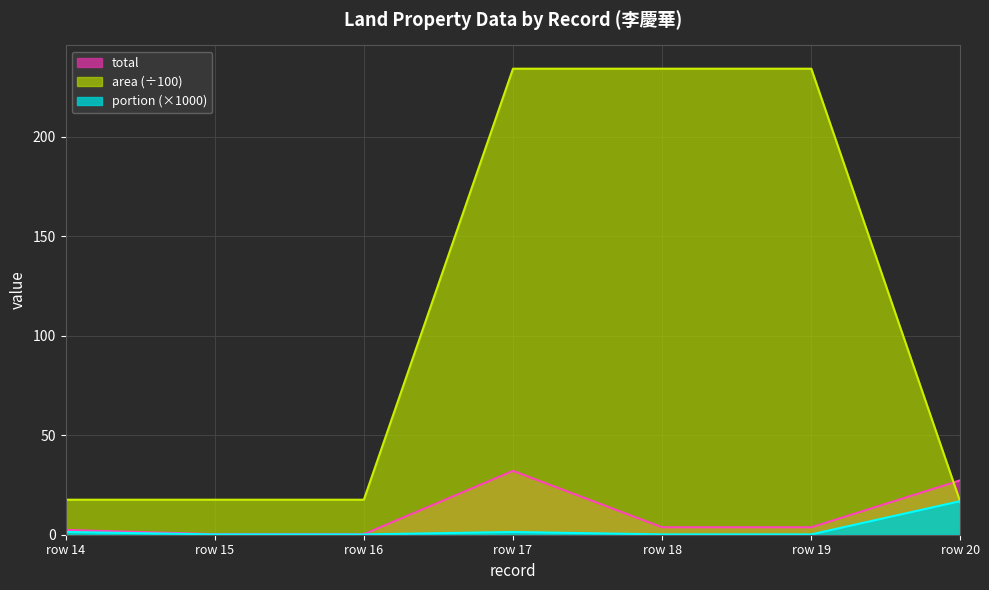

Rank the series at row 14 from highest to lowest value.

area, total, portion